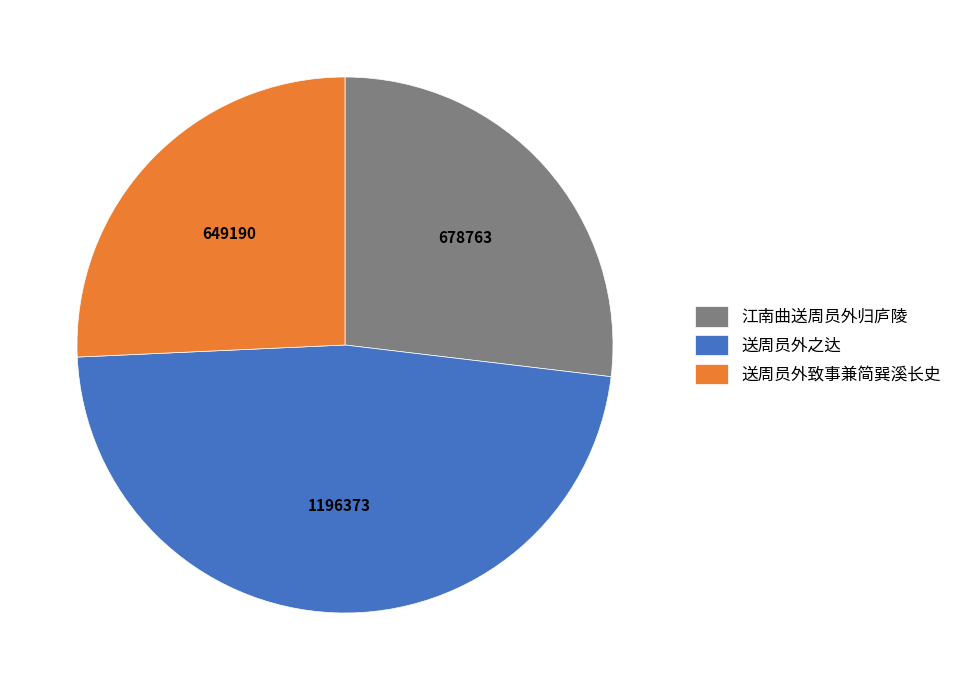

Count the number of slices in the pie.

3